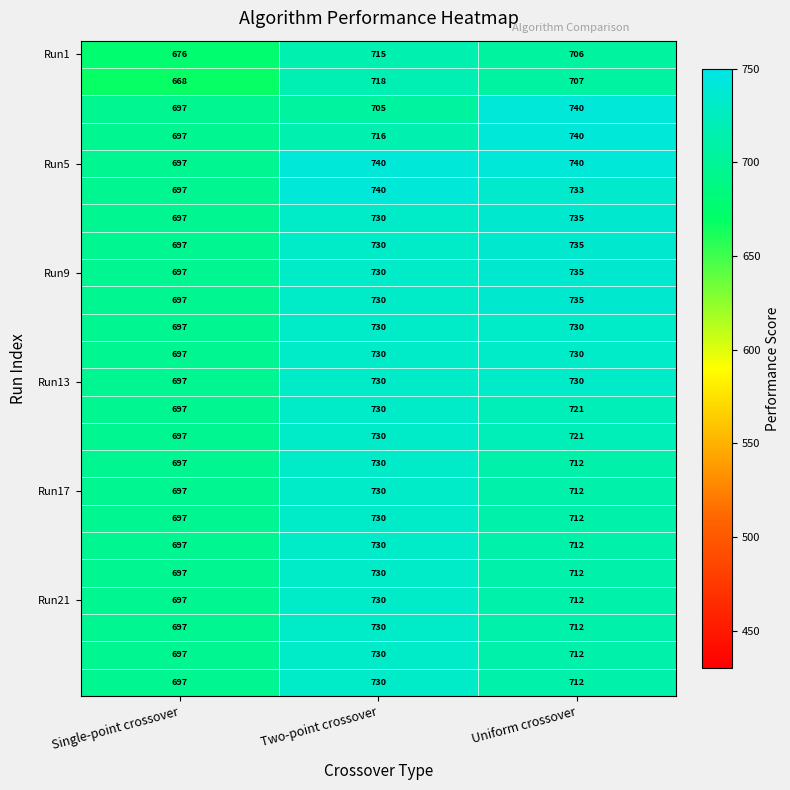

What is the total value across all series at Single-point crossover?

16678